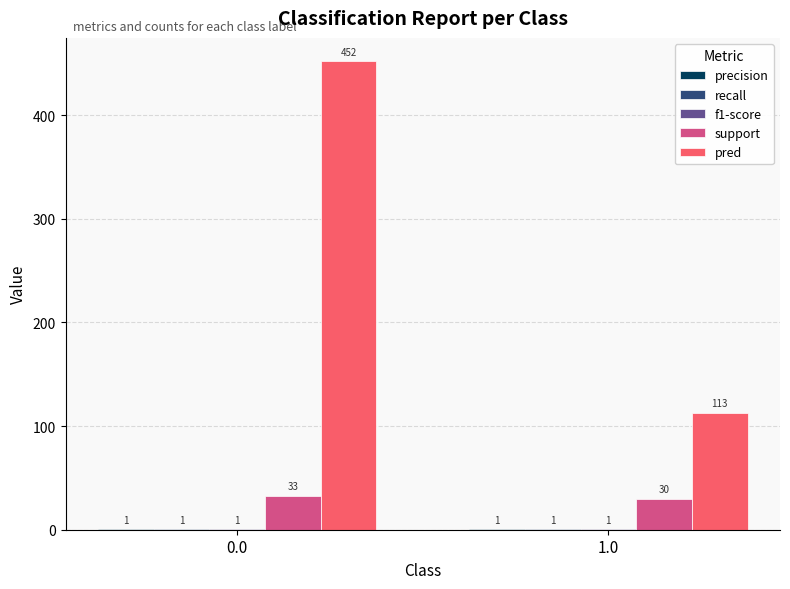

Between 0.0 and 1.0, which series saw the biggest shift?

pred